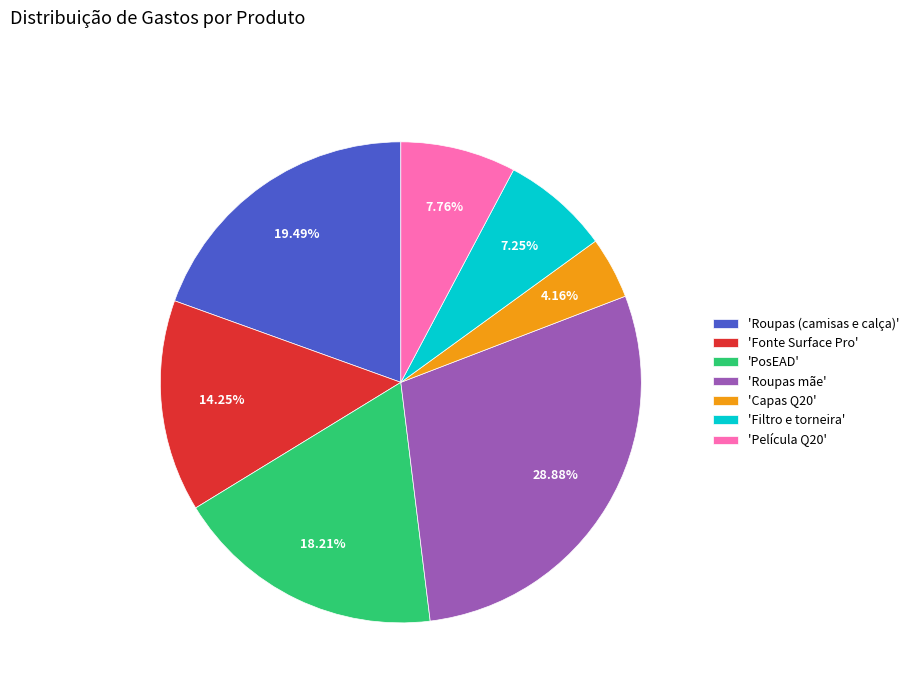

Is there a majority slice in this chart?

No